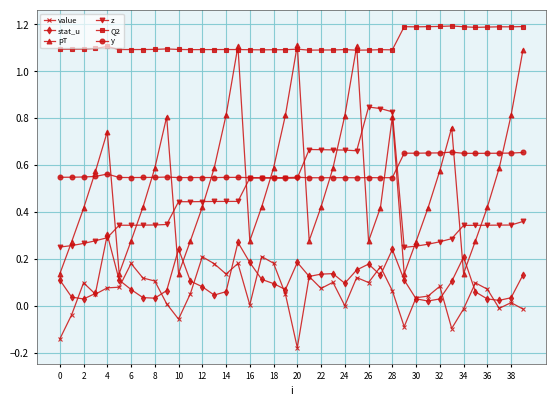

List the series in order of their peak value, highest first.

Q2, pT, z, y, stat_u, value